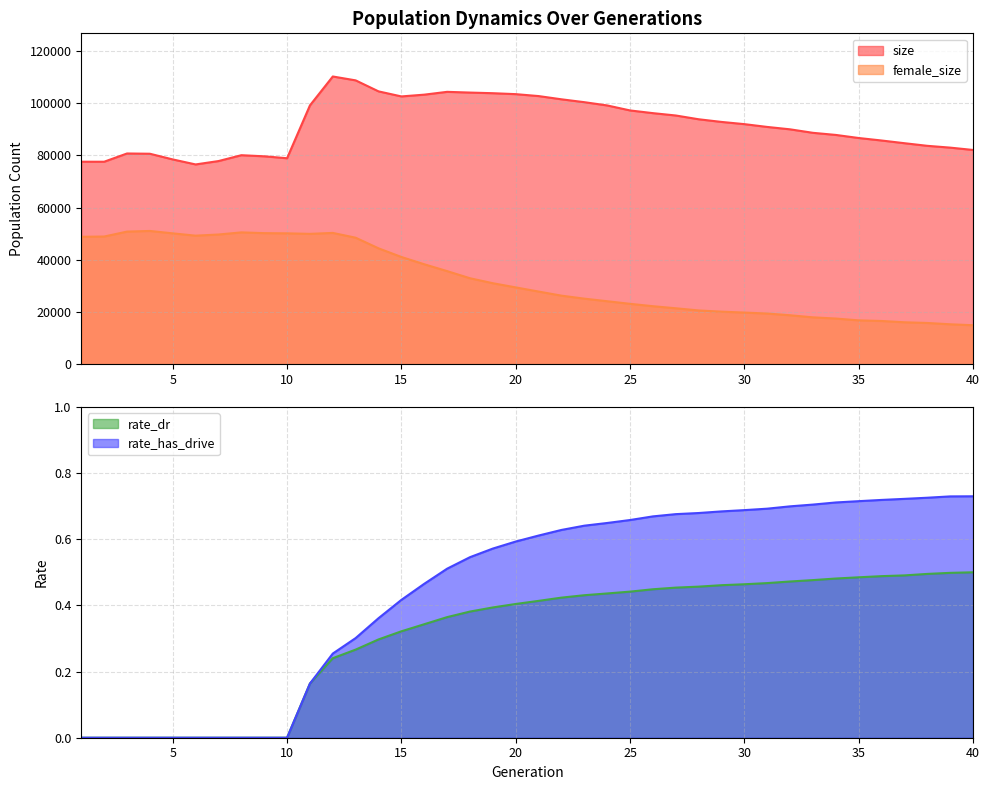

At which category does the chart reach its minimum across all series?

1